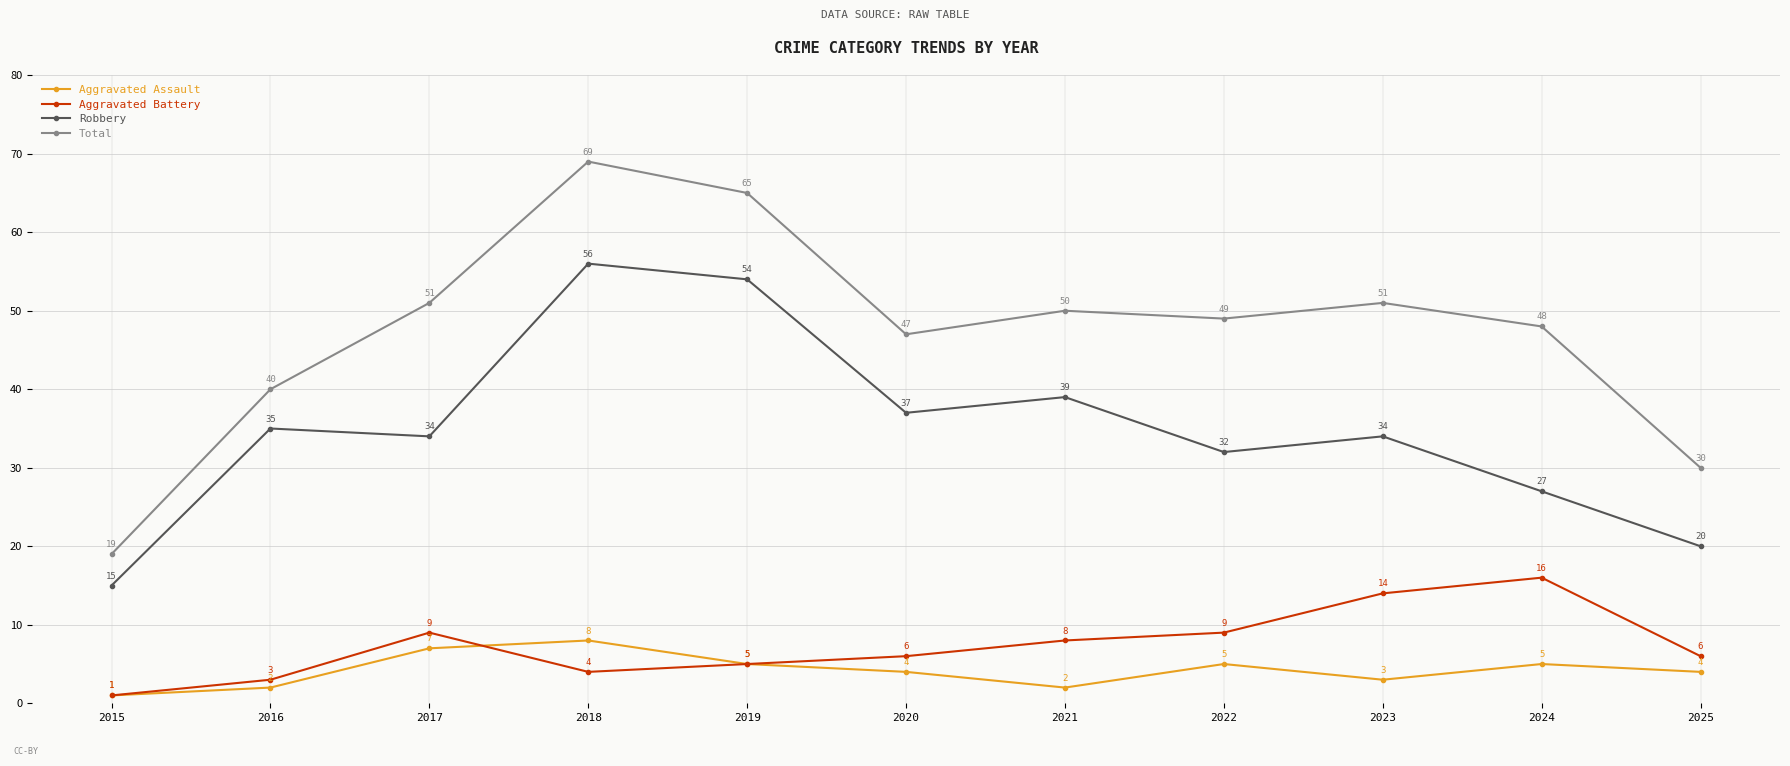

What is the sum of all Aggravated Battery values?

81